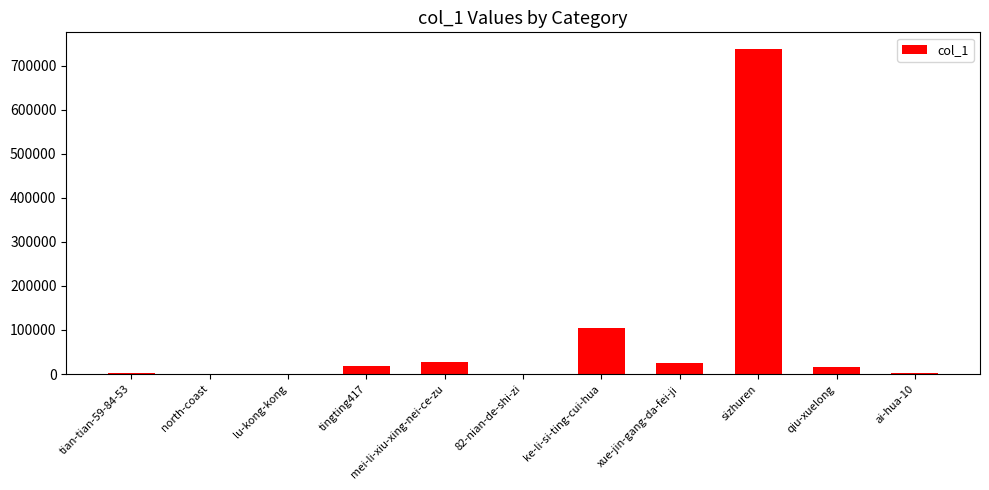

How many categories are shown in the chart?

11